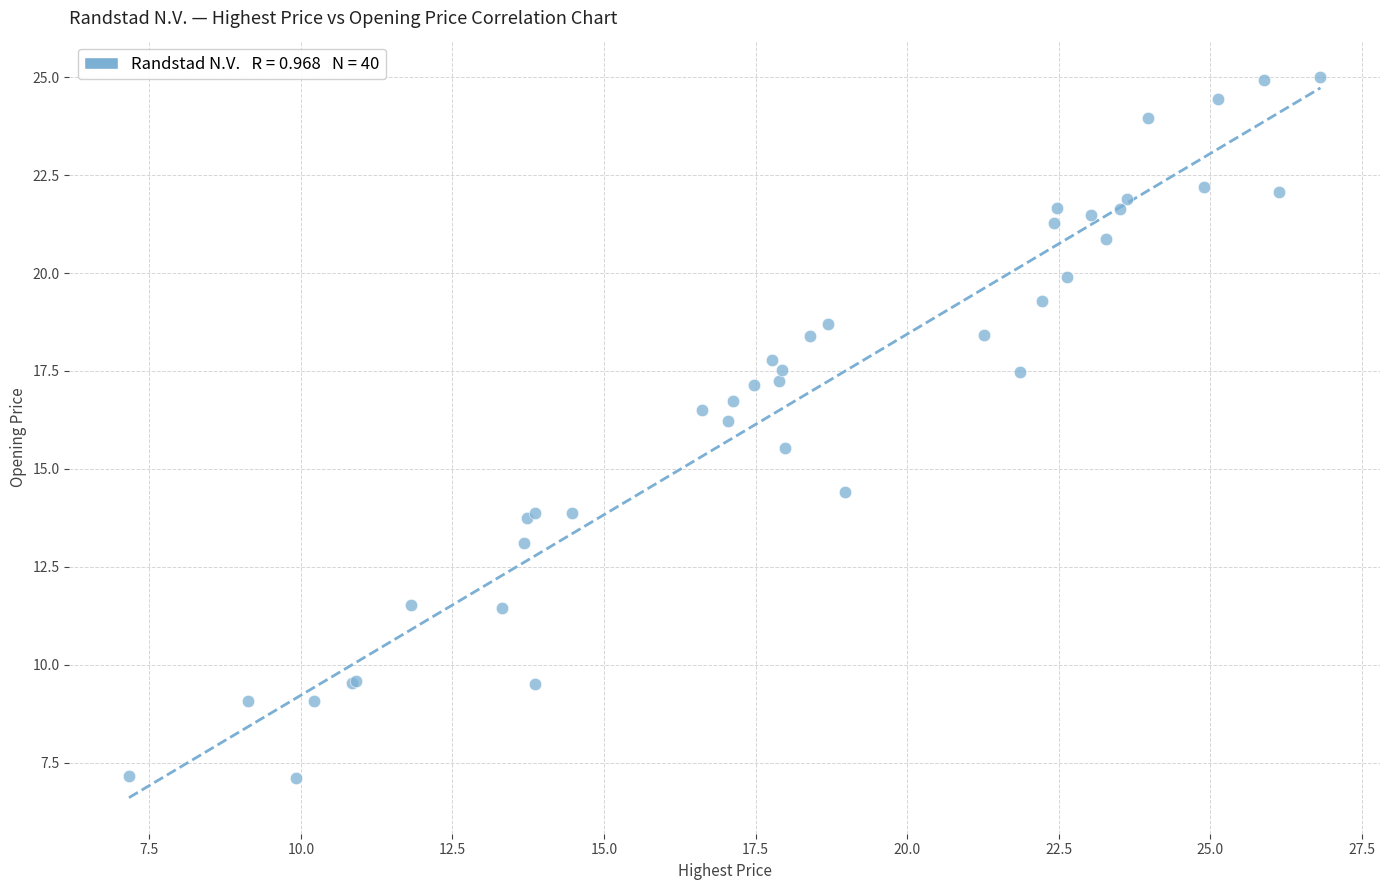

What Y value in the scatter plot is closest to 16?

16.2